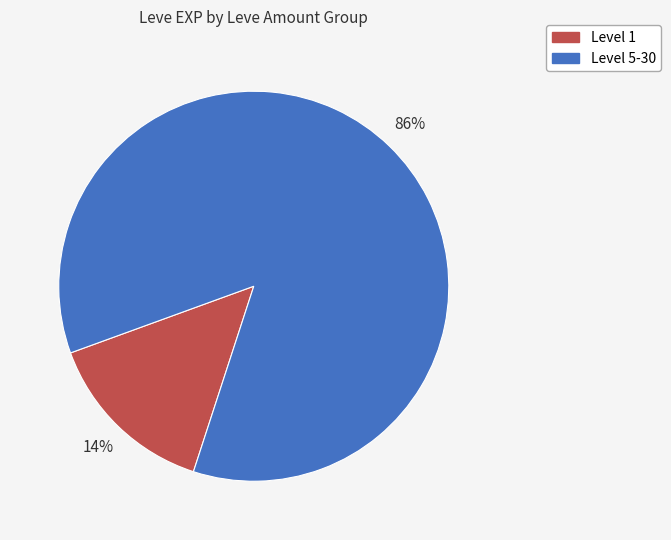

To the nearest percent, what is the average slice percentage?

50%